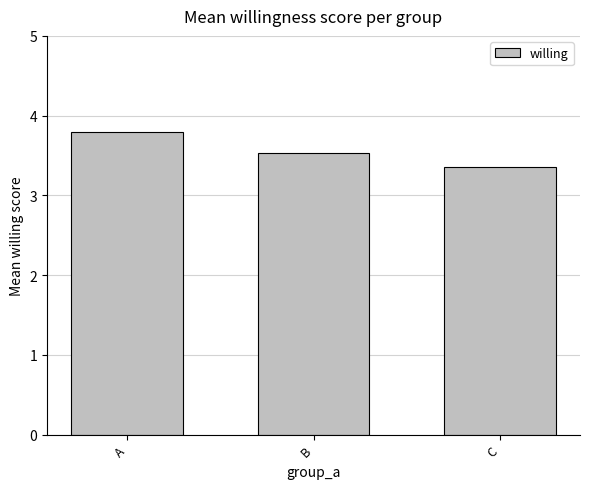

What is the sum of all values?

10.7